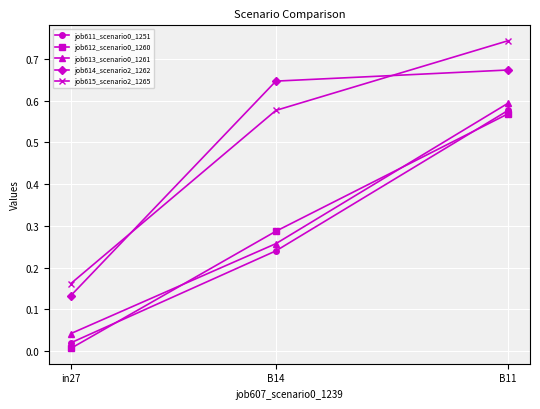

Is the value of job613_scenario0_1261 at B11 greater than the value of job615_scenario2_1265 at B11?

No